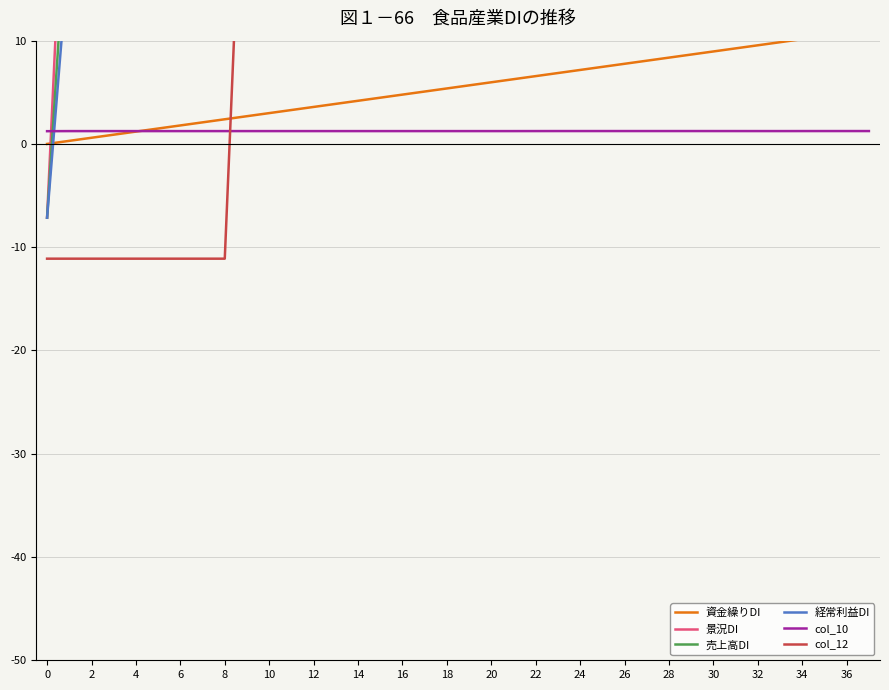

What is the highest value of the col_10 series?

1.2